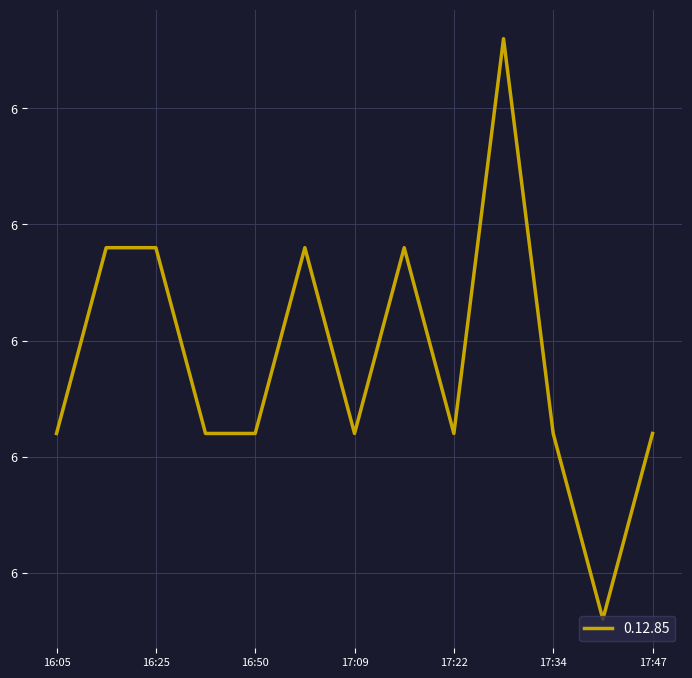

How many interior local peaks (higher than both neighbors) does the data have?

3